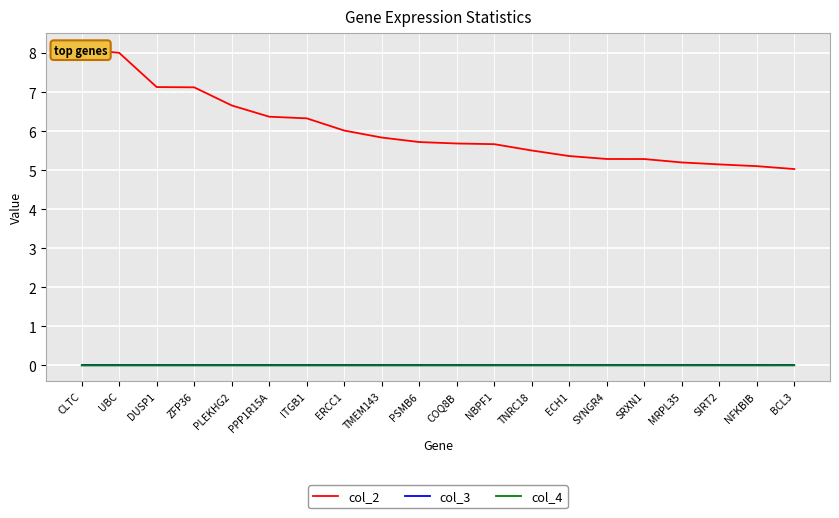

What is the difference between the maximum and minimum values in the col_2 series?

3.1